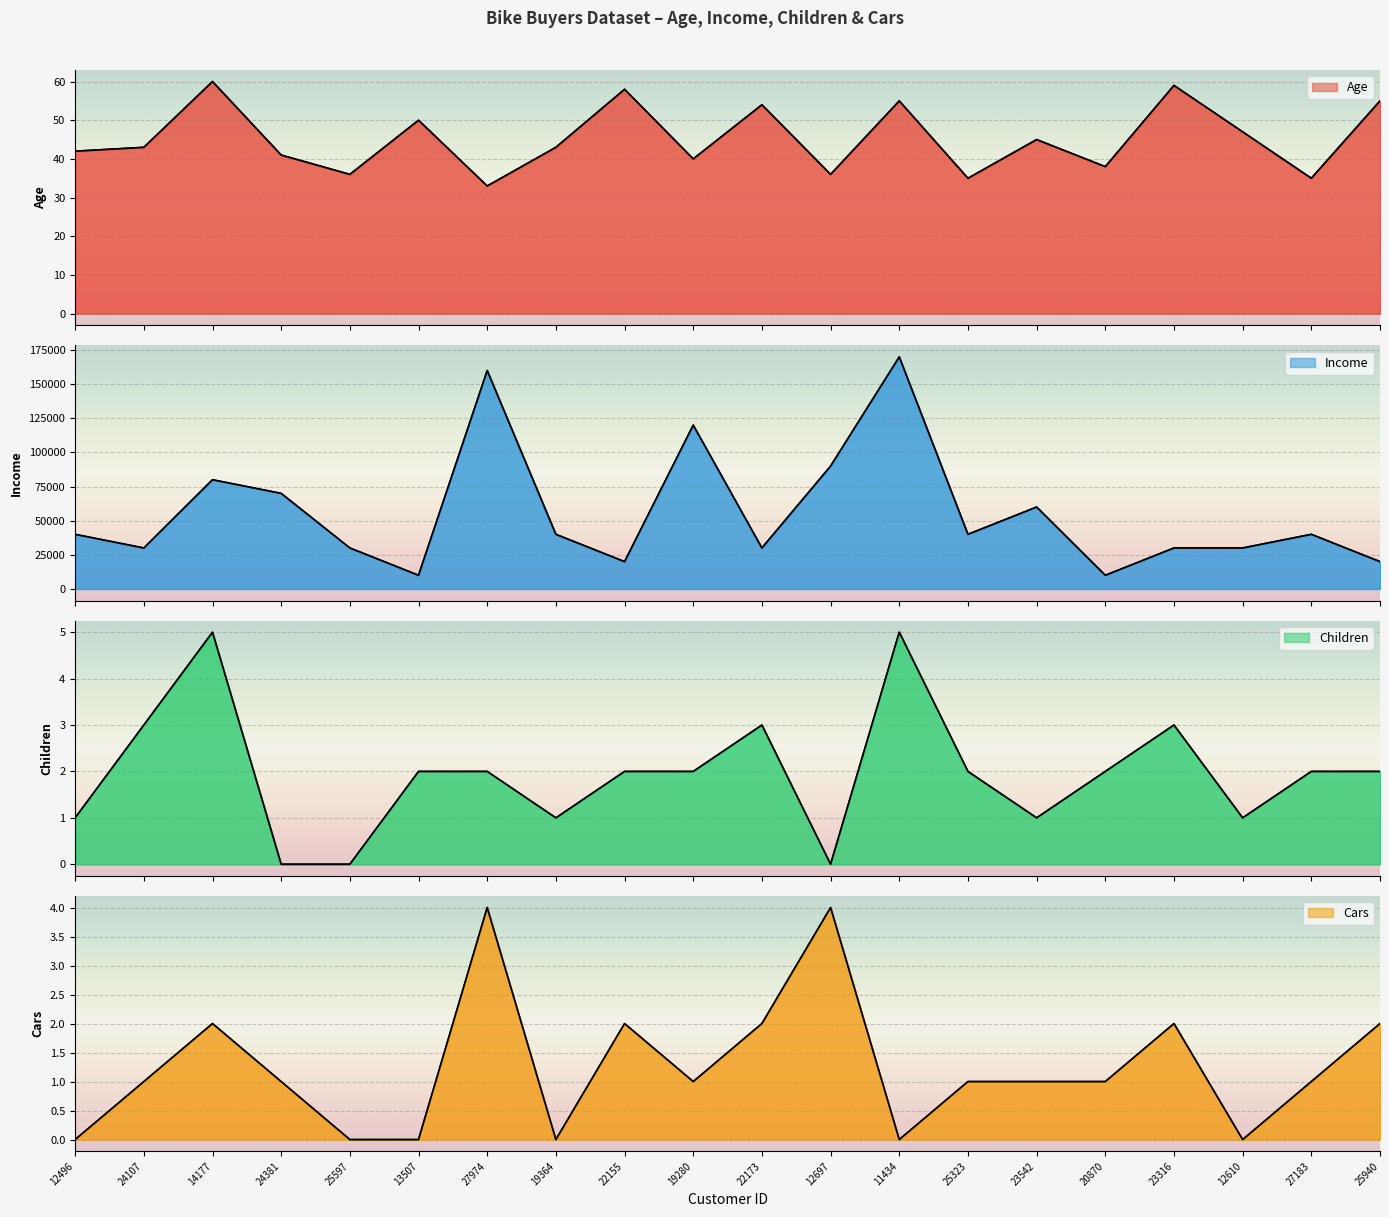

What is the total value across all series at 23542?

60047